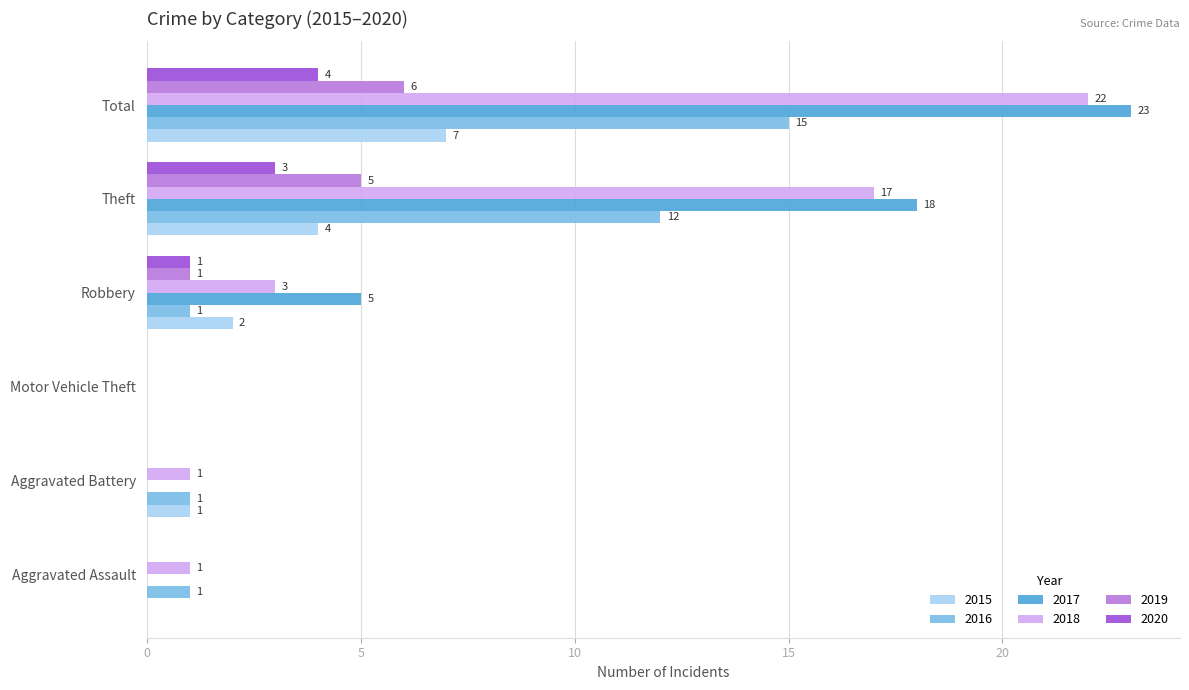

Which series has the widest spread of values?

2017